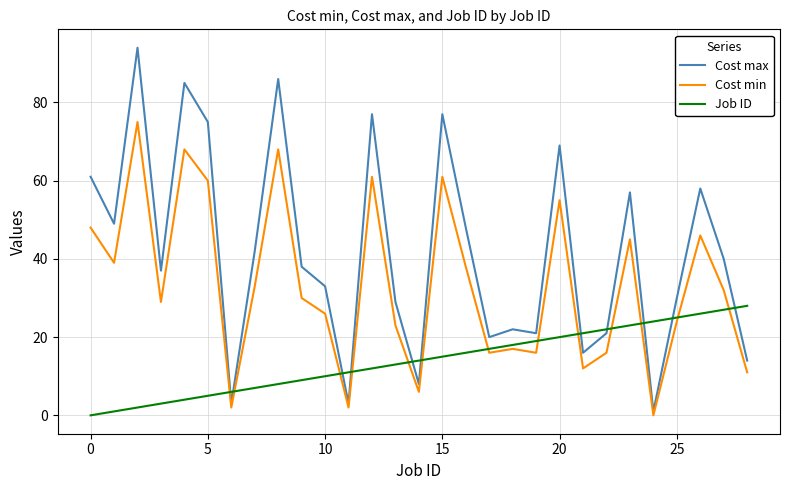

What is the maximum value for Cost max?

94